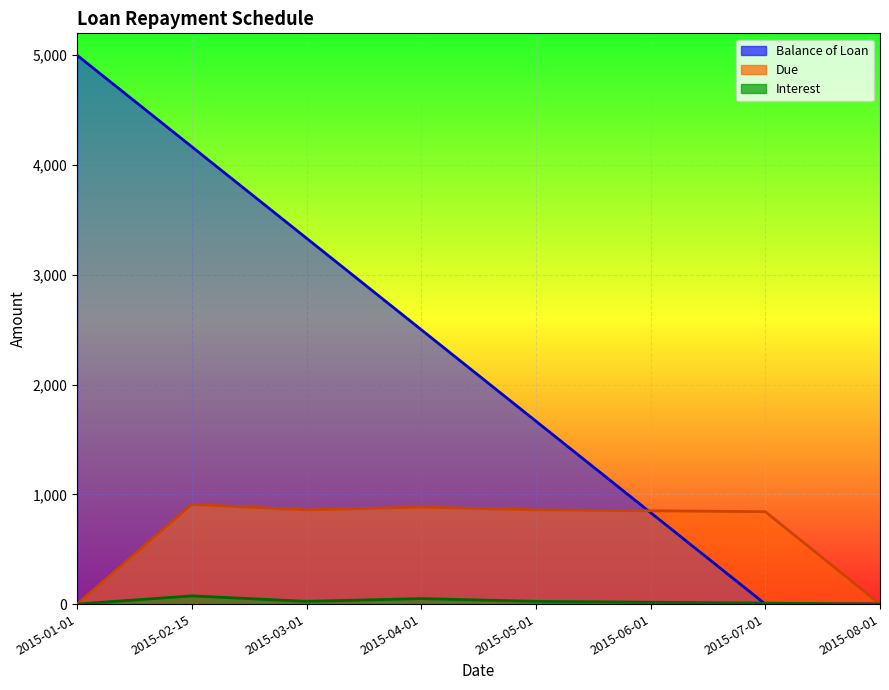

What is the label of the 5th point from the right?

2015-04-01